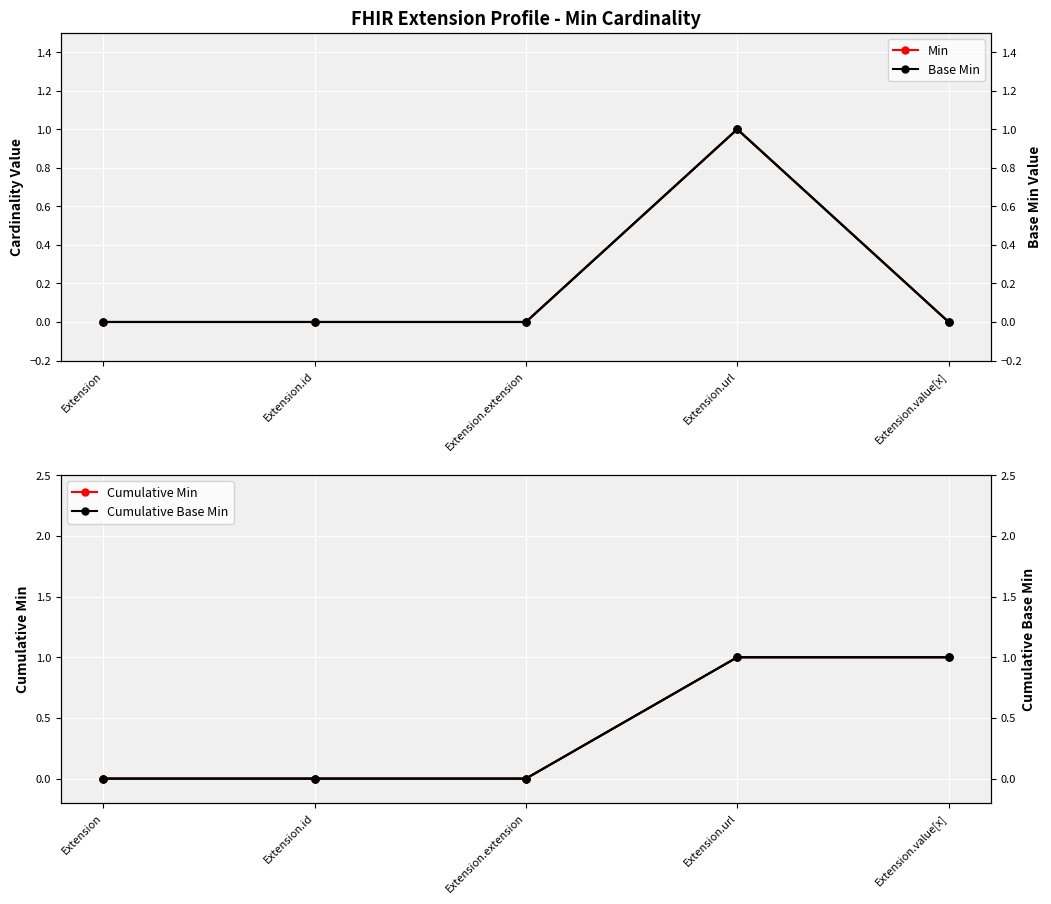

What is the sum of all Base Min values?

1